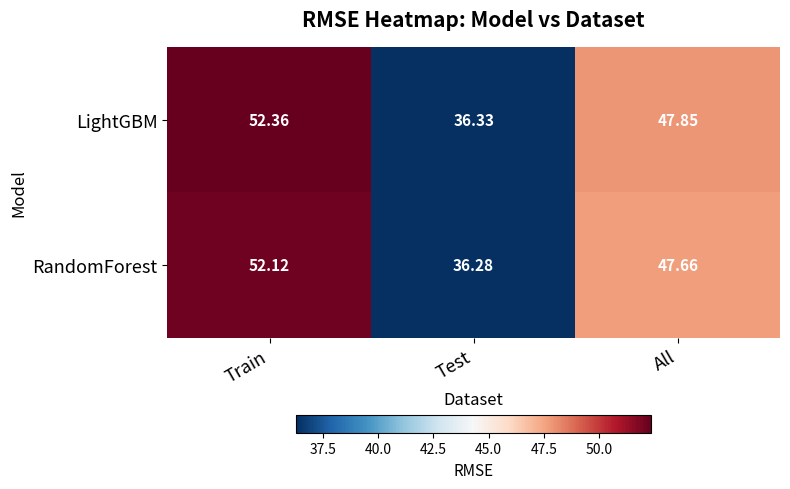

At how many categories does at least one series exceed 49?

1